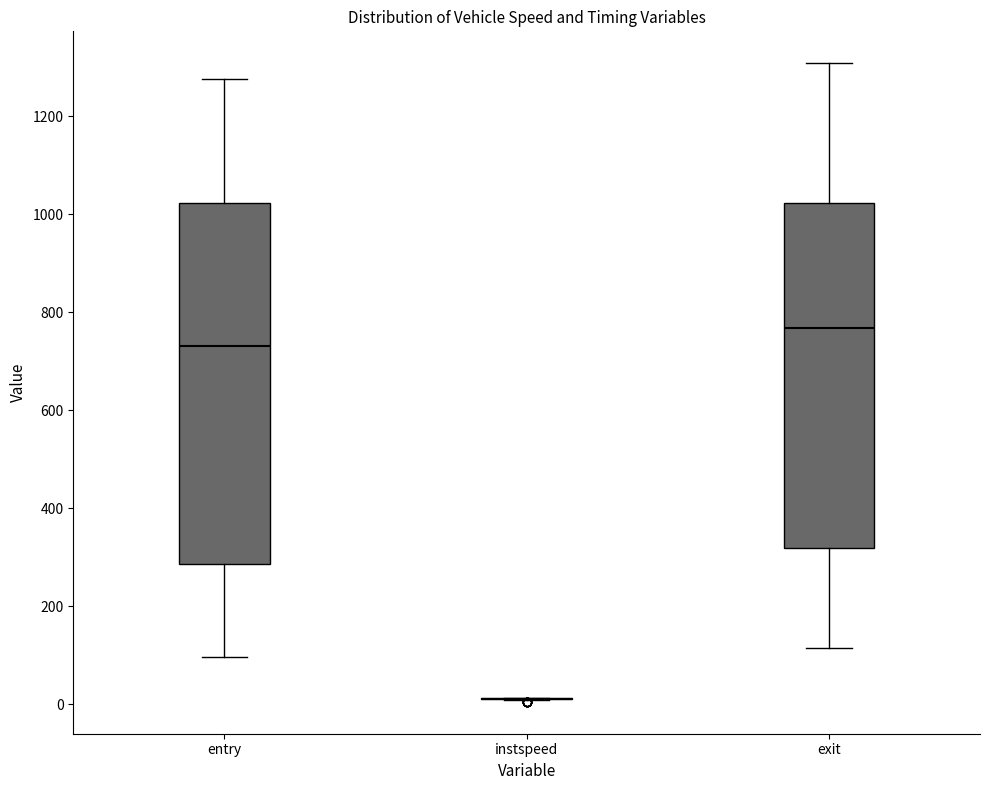

Reading left to right, read every box against the y-axis: the position of its median line, the range the box covers, and the ends of its whiskers. The values are not printed on the chart, so give them approximately, as read against the axis.

entry: median 740, box 280 to 1020, whiskers 100 to 1280
instspeed: box collapsed to a line at 20, whiskers 0 to 20
exit: median 760, box 320 to 1020, whiskers 120 to 1300